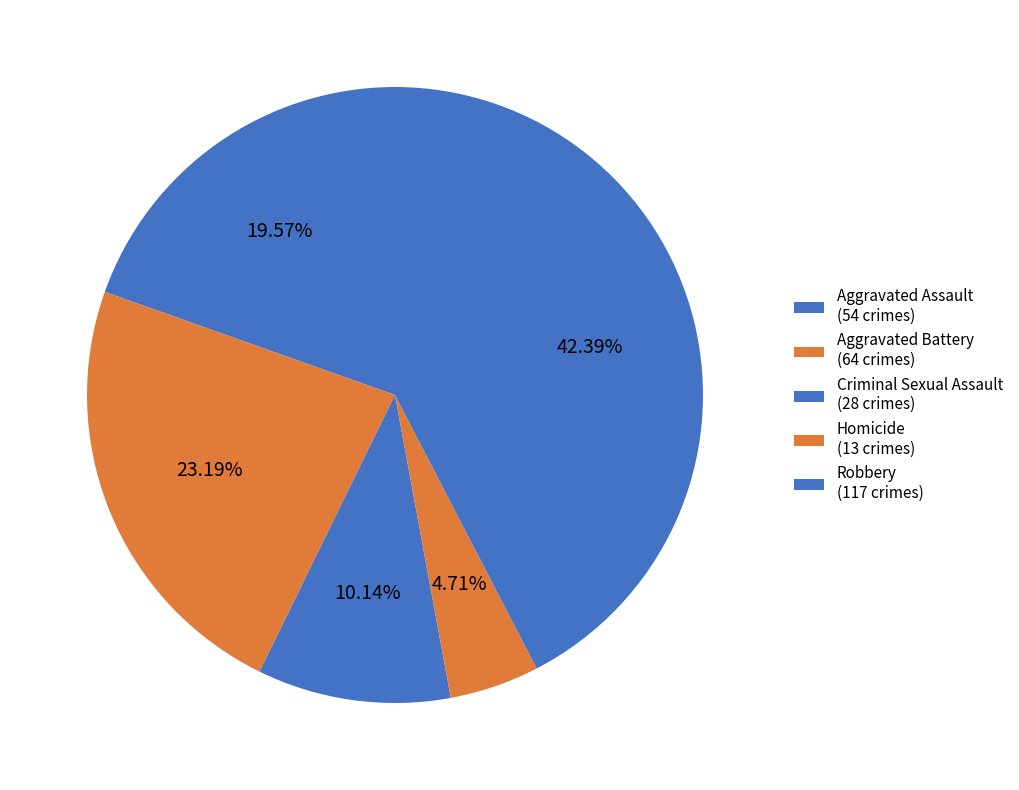

Is there a majority slice in this chart?

No